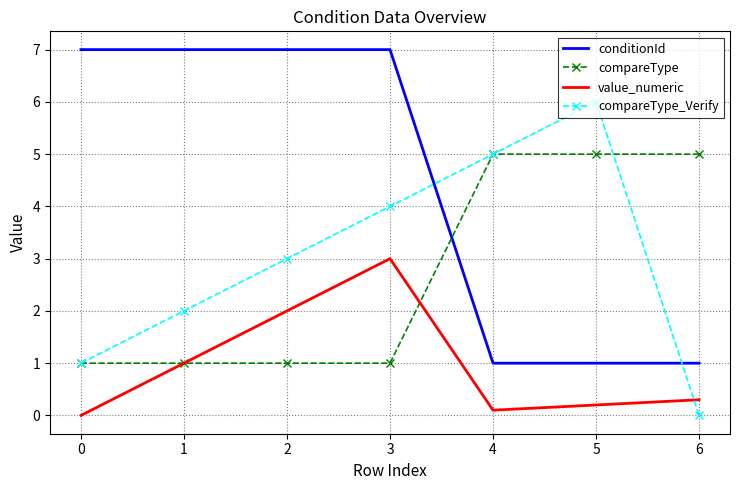

Reading left to right, transcribe all the data shown in this chart.

conditionId: 0=7.0	1=7.0	2=7.0	3=7.0	4=1.0	5=1.0	6=1.0
compareType: 0=1.0	1=1.0	2=1.0	3=1.0	4=5.0	5=5.0	6=5.0
value_numeric: 0=0.0	1=1.0	2=2.0	3=3.0	4=0.1	5=0.2	6=0.3
compareType_Verify: 0=1.0	1=2.0	2=3.0	3=4.0	4=5.0	5=6.0	6=0.0